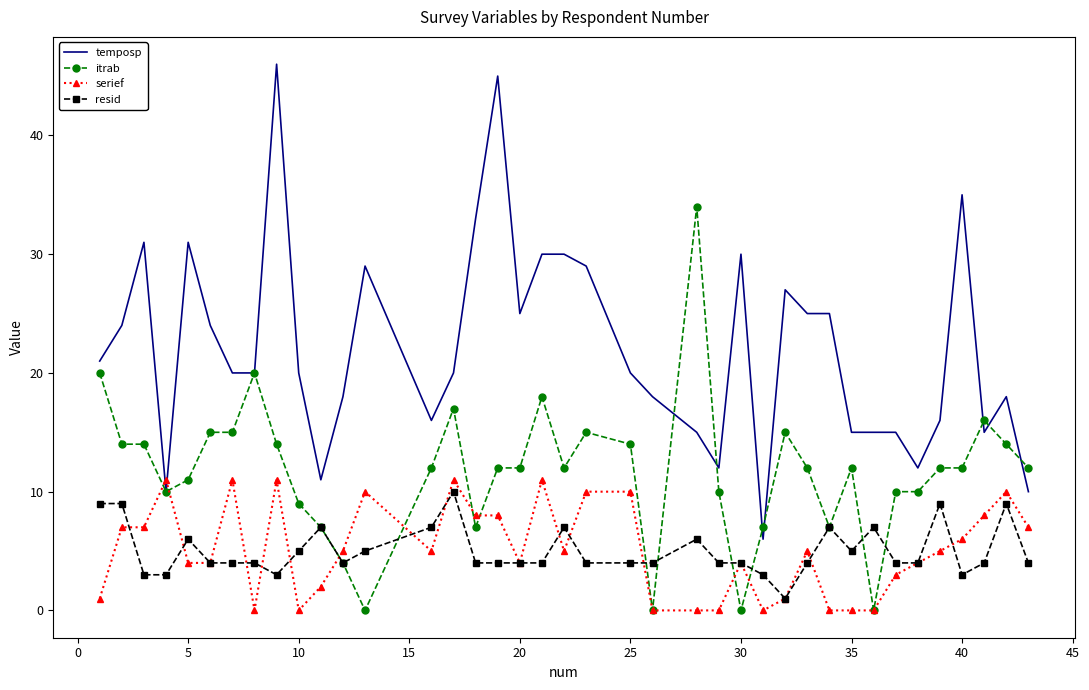

True or false: resid and temposp cross at least once.

False